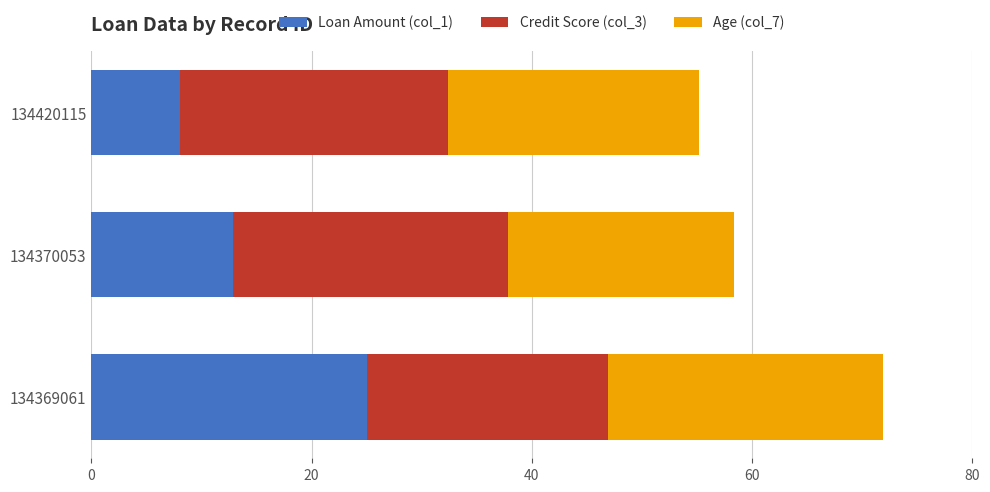

What is the average value of the Loan Amount (col_1) series?

15.3